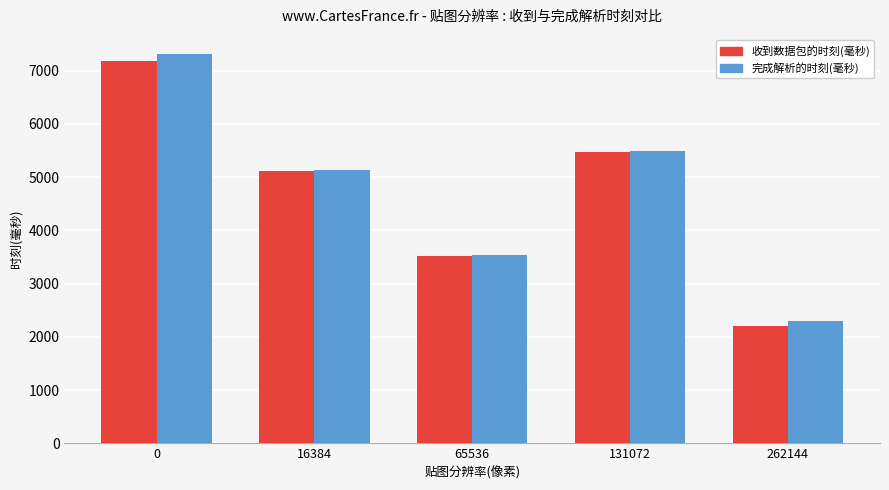

How many data points does each series have?

5